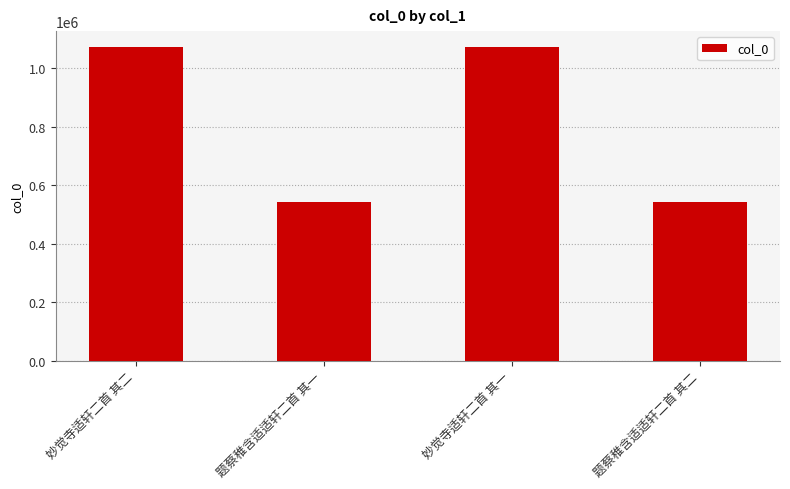

What is the difference between the values at 题蔡稚含适适轩二首 其二 and 妙觉寺适轩二首 其二?

529973